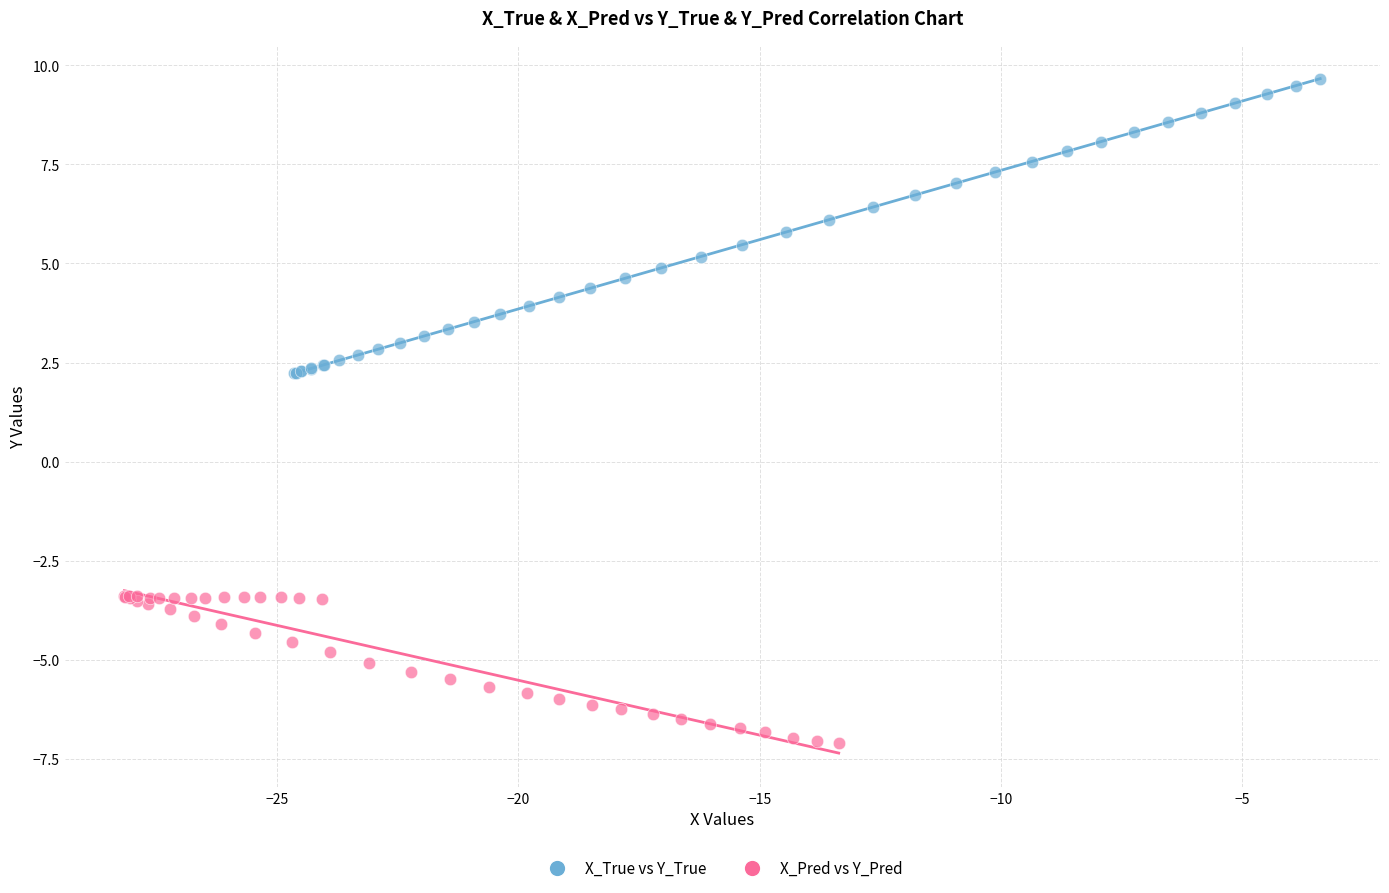

Which series has the largest Y range (max minus min)?

X_True vs Y_True